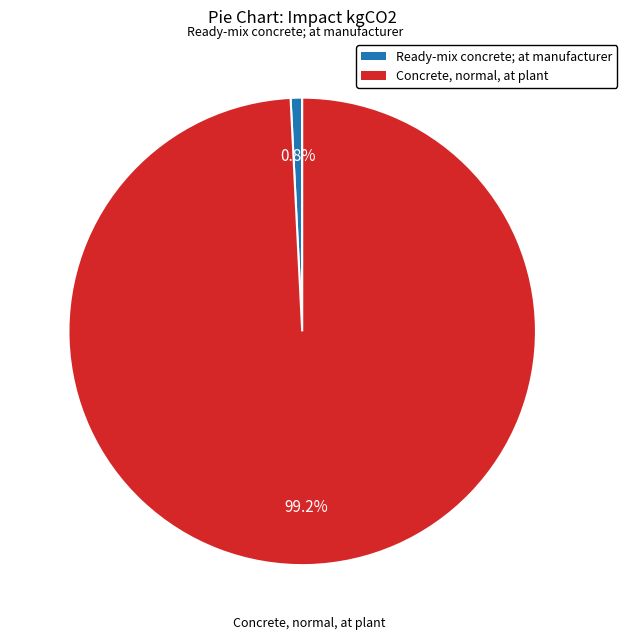

How many segments does this pie chart have?

2